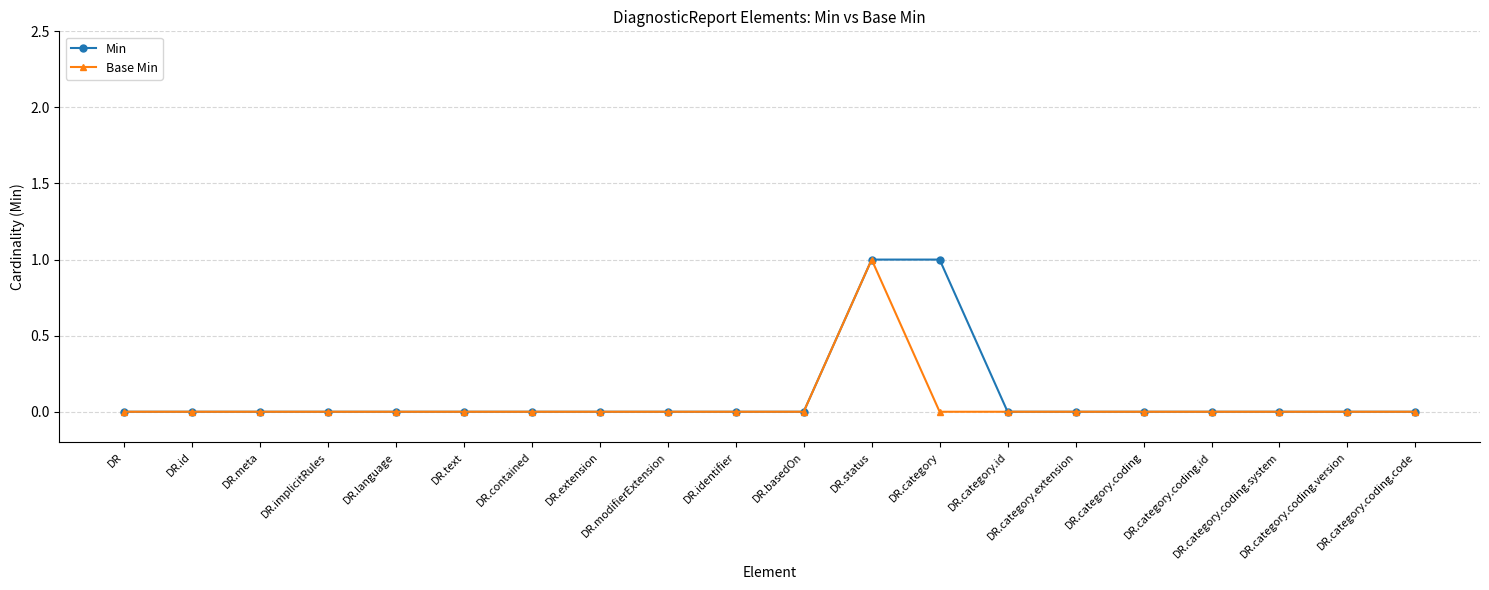

What are all the series names shown in the legend?

Min, Base Min